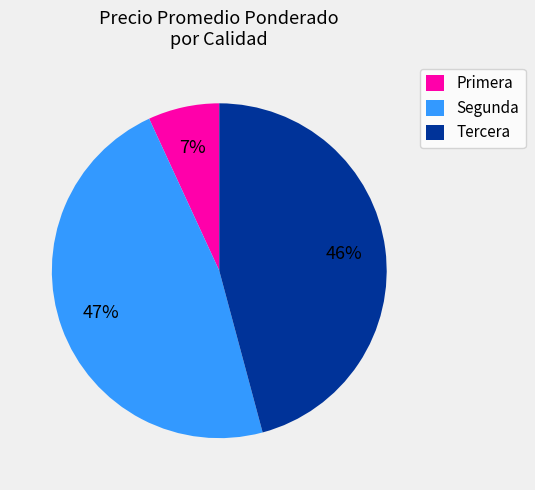

Is Tercera the majority of the pie?

No